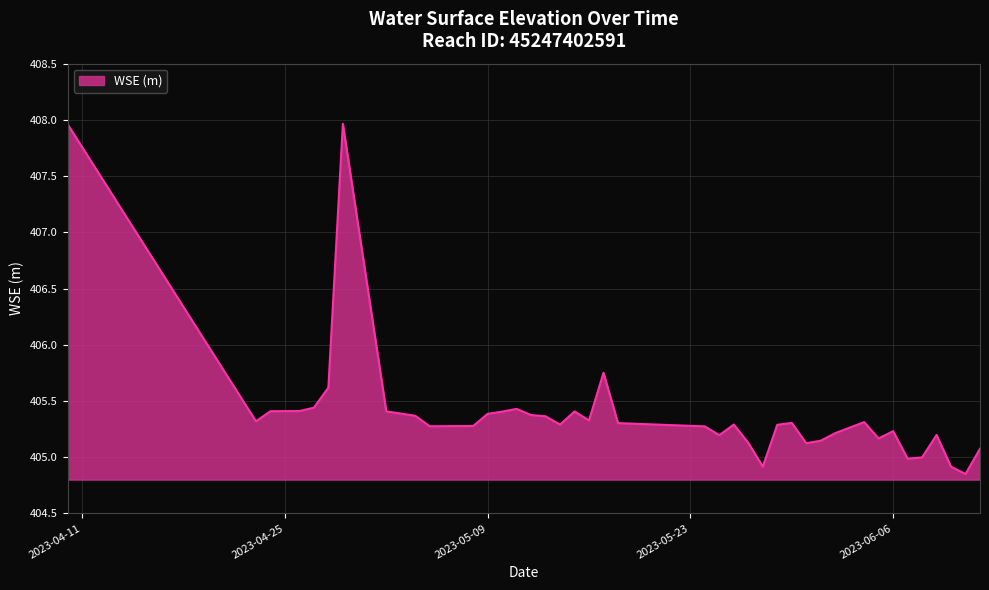

How many interior local peaks (higher than both neighbors) does the data have?

9